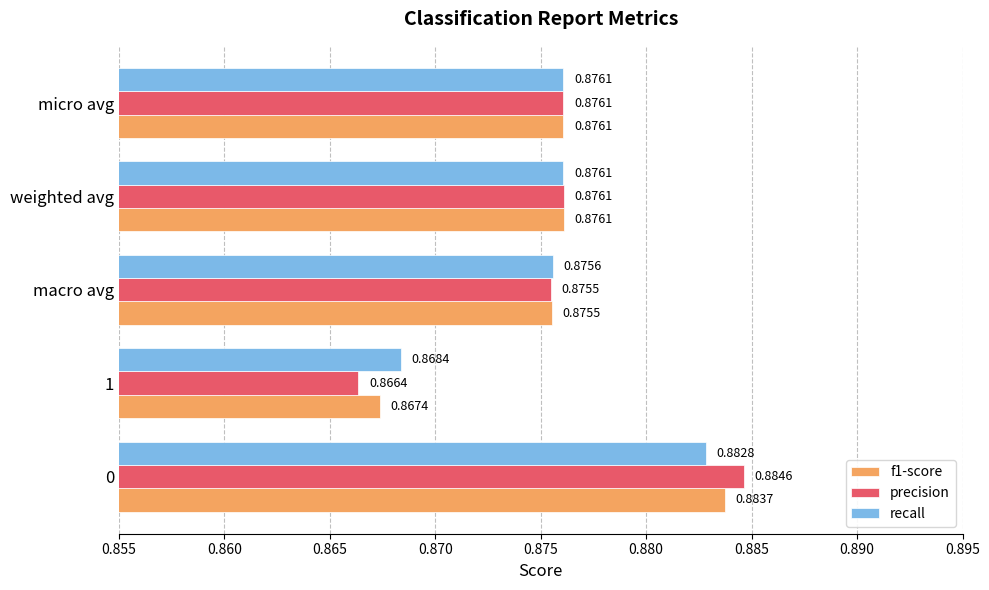

Rank the series by their maximum value, from lowest to highest.

recall, f1-score, precision